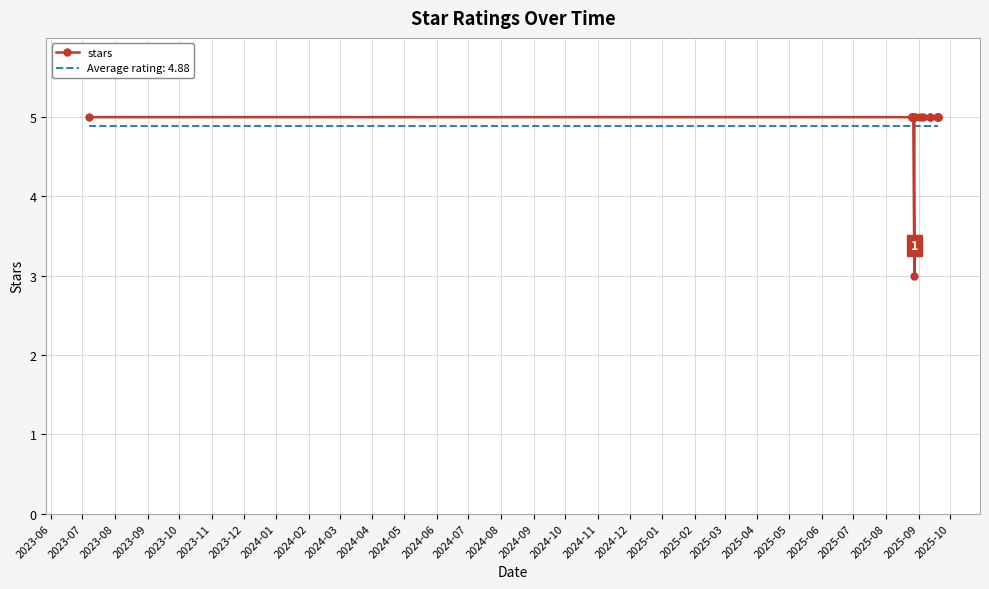

What is the sum of the values at 2024-09 and 2023-09?

10